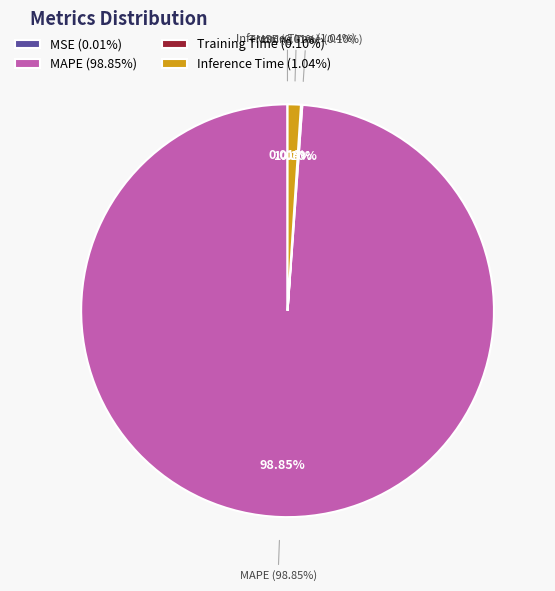

To the nearest percent, what percentage of the pie is MAPE?

99%